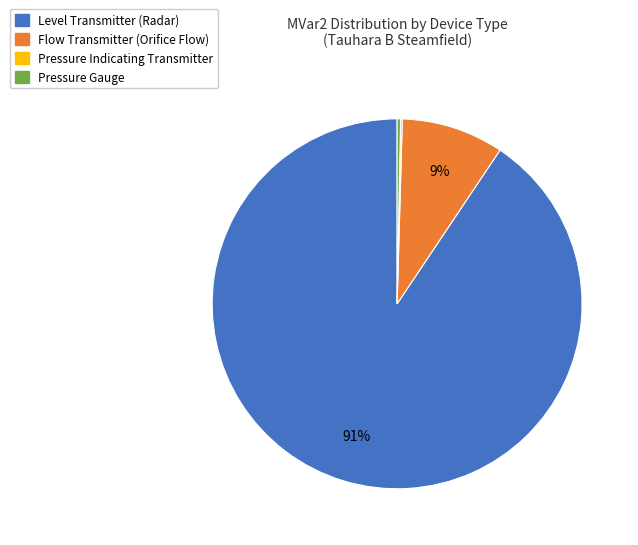

Do Level Transmitter (Radar) and Flow Transmitter (Orifice Flow) together represent more than half of the pie?

Yes